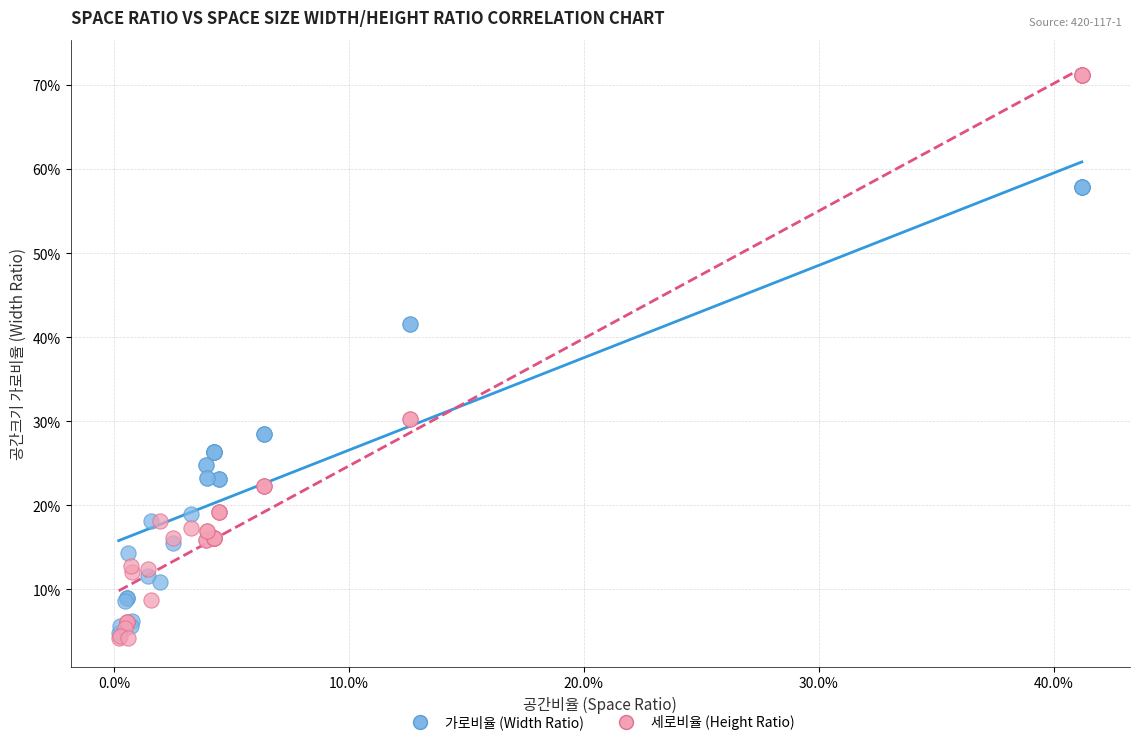

What are all the series names shown in the legend?

가로비율 (Width Ratio), 세로비율 (Height Ratio)